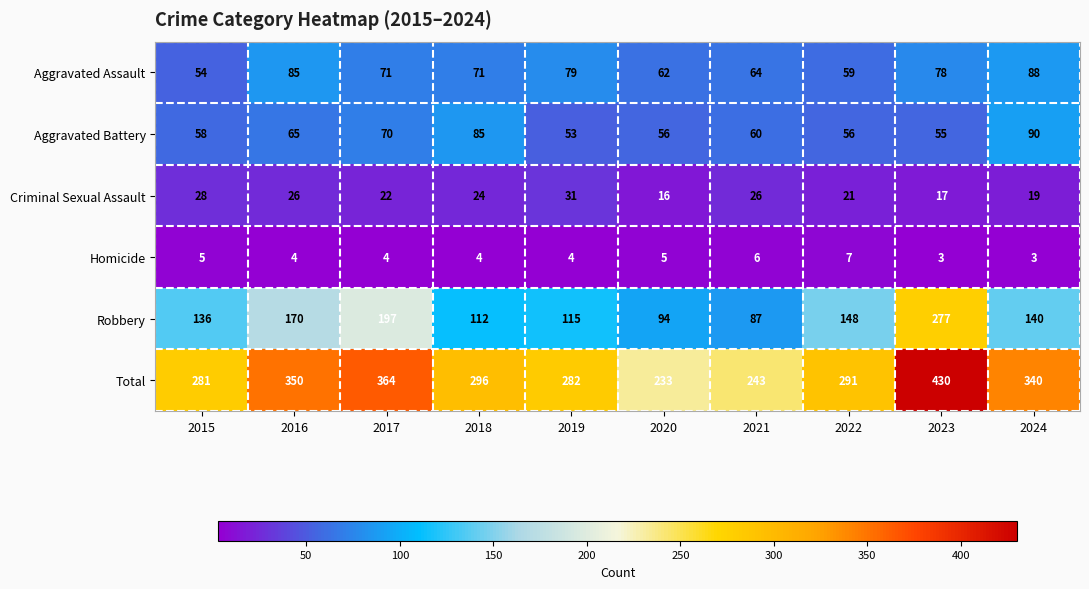

What is the approximate value of Total at 2022, to the nearest 10?

290